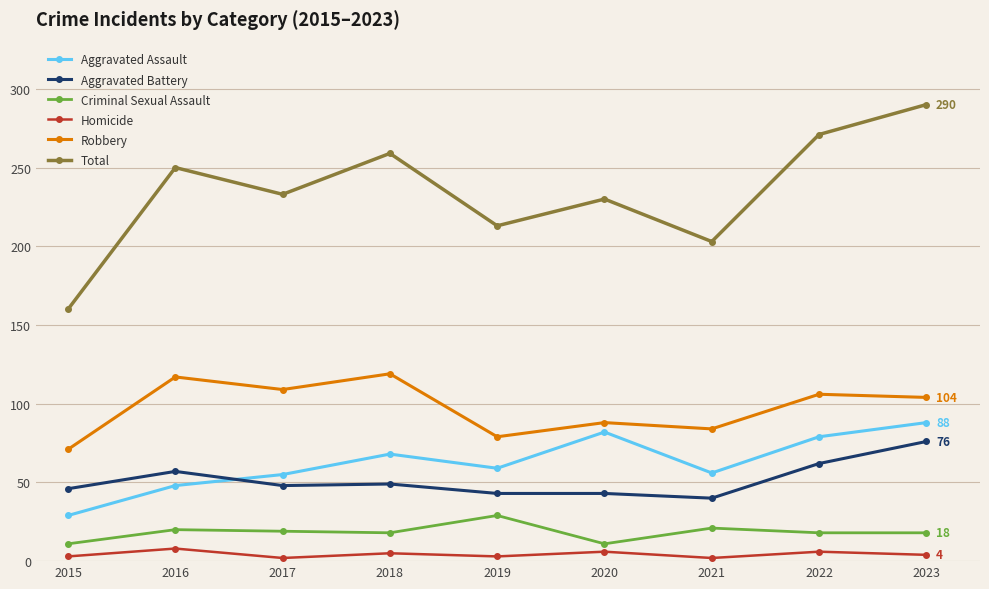

True or false: Homicide has a value of 6 at 2020.

True